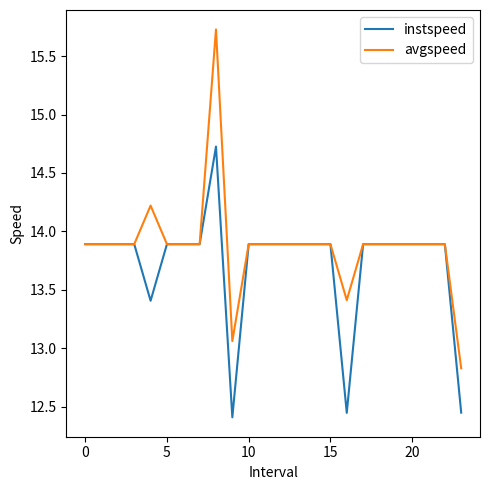

List the series in order of their peak value, lowest first.

instspeed, avgspeed